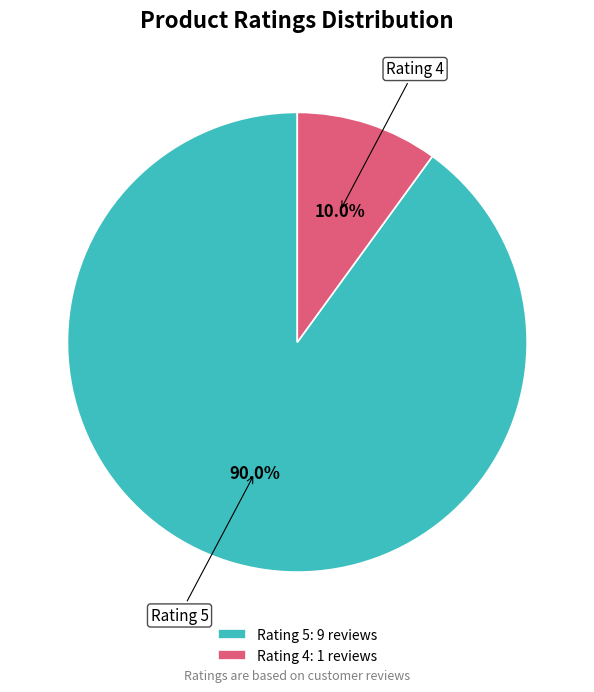

Count the number of slices in the pie.

2